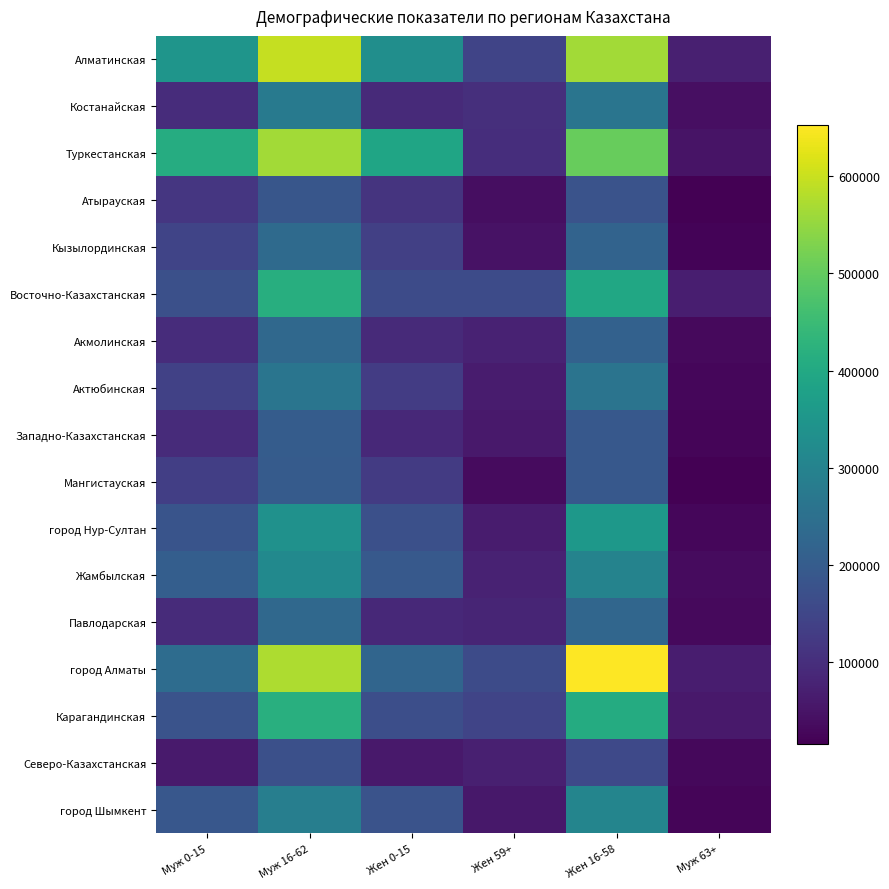

Between Жен 0-15 and Жен 59+, which series saw the biggest shift?

Туркестанская